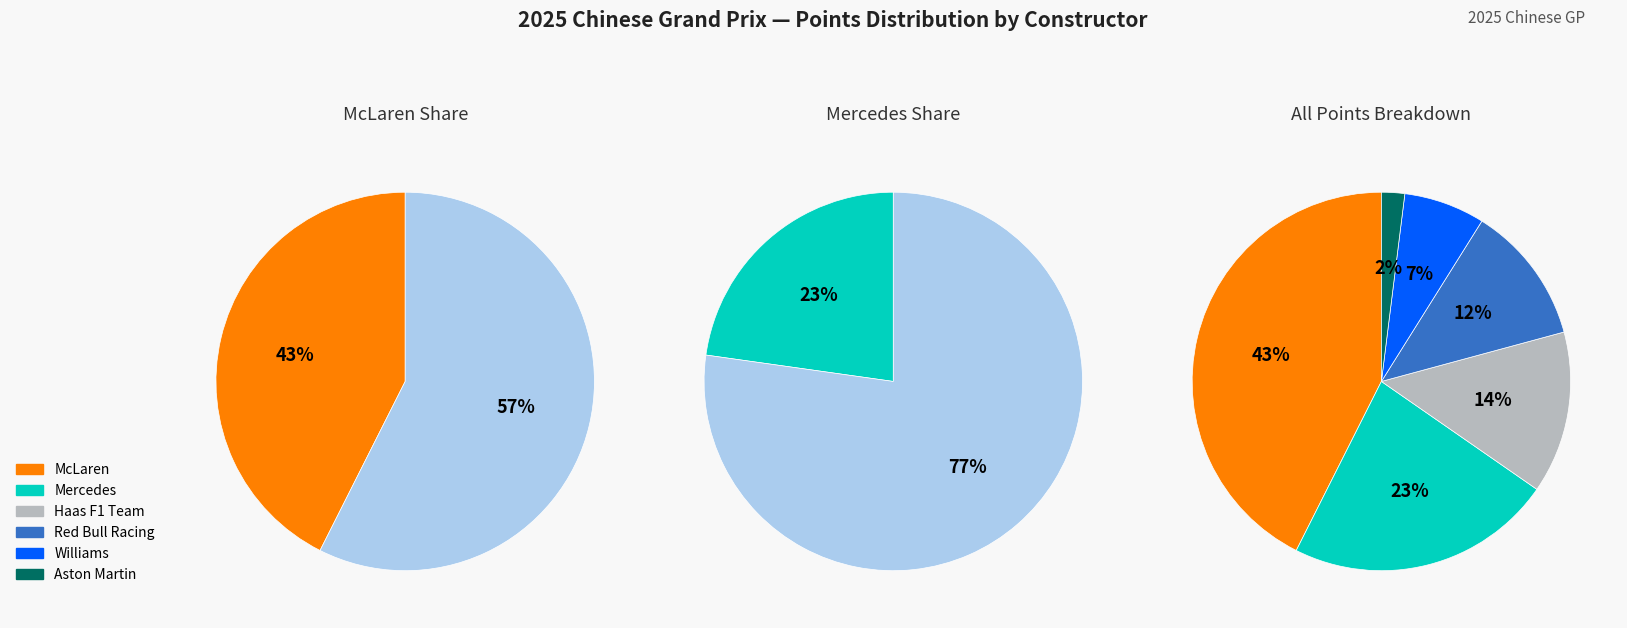

True or false: 2 accounts for 1% of the total.

False